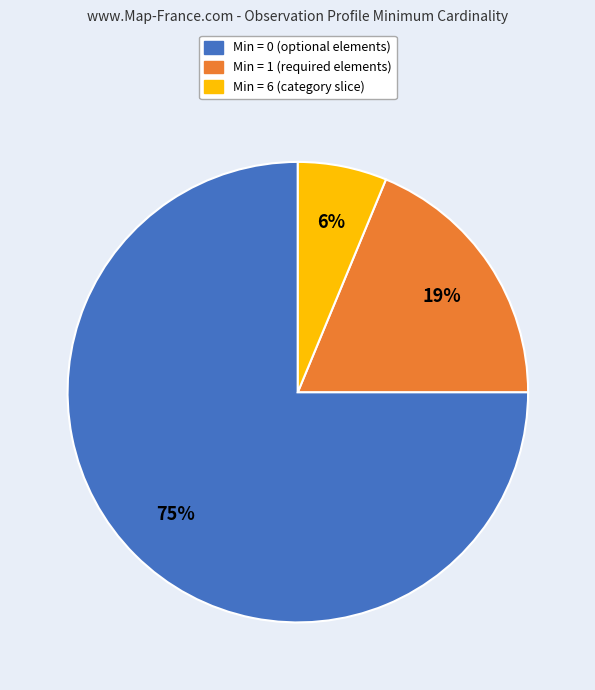

Is the sum of Min = 6 (category slice) and Min = 0 (optional elements) greater than half?

Yes